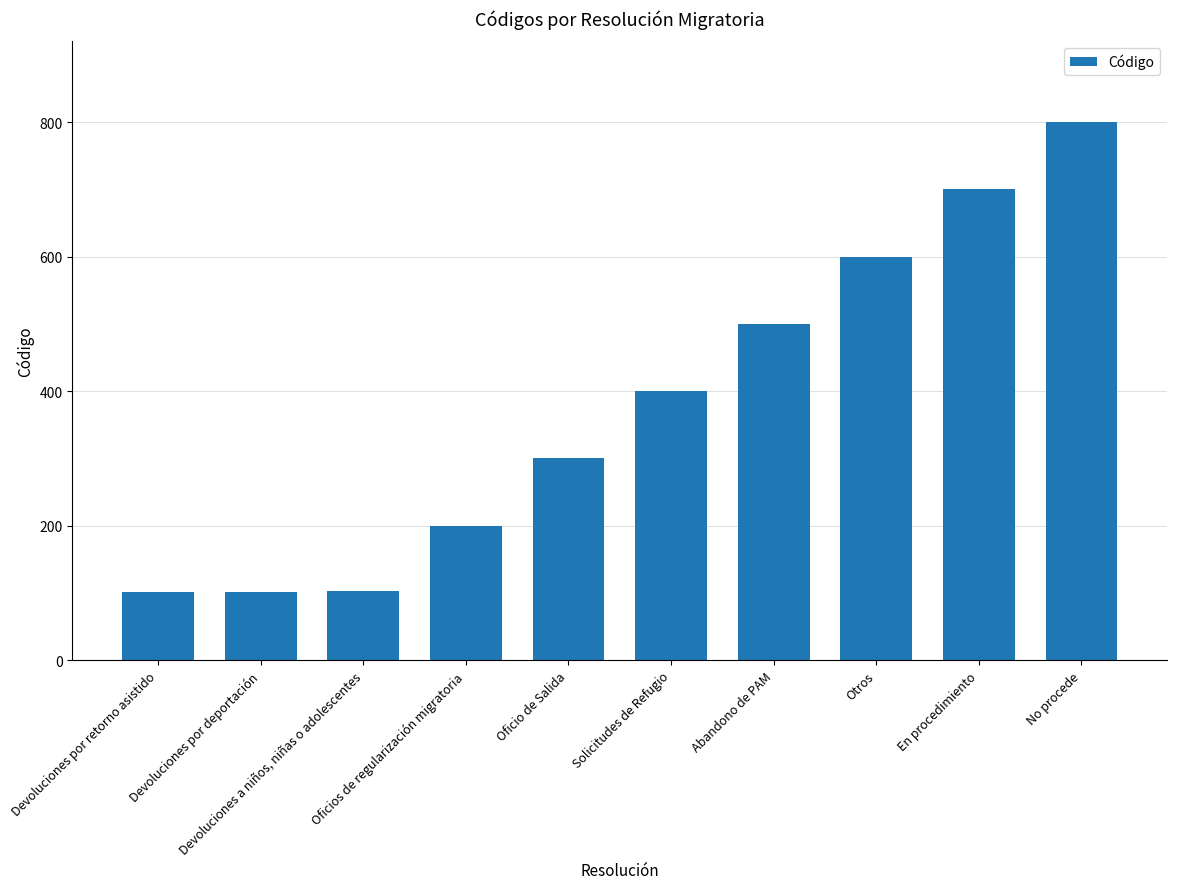

What is the label of the 9th bar from the left?

En procedimiento